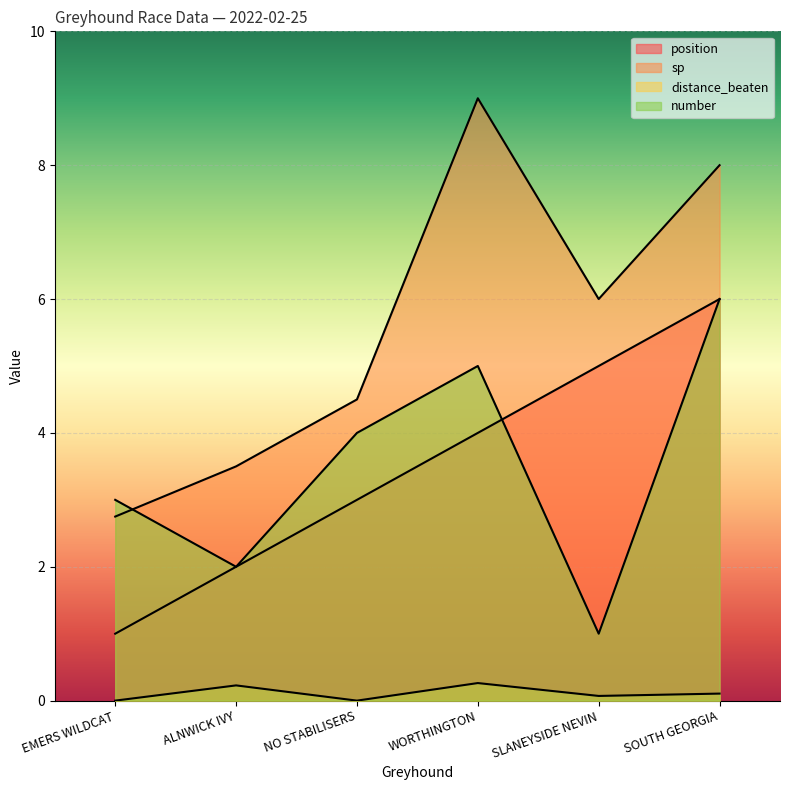

Count the position values in the range 2 to 5.

4